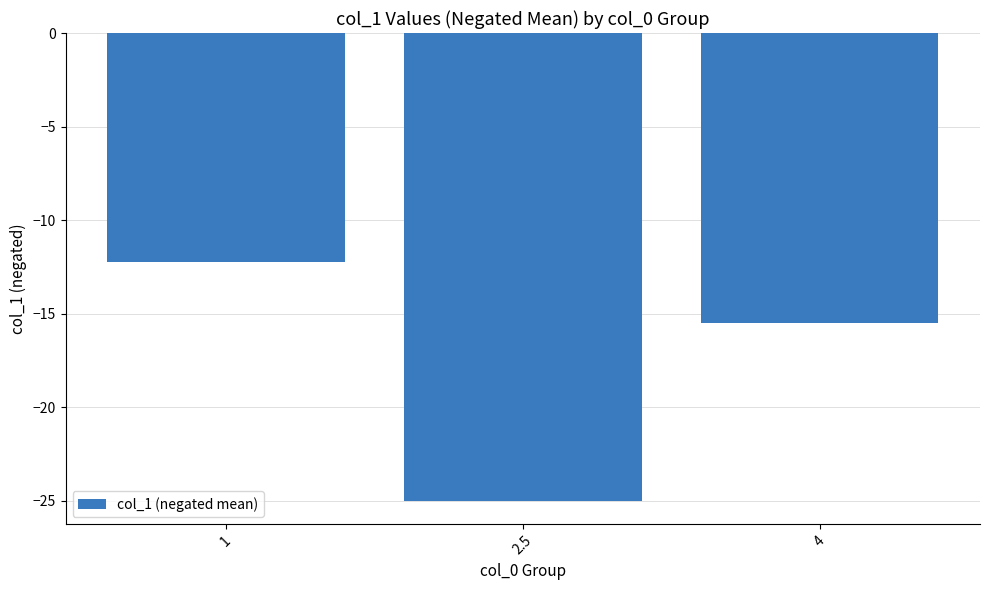

Are the bars grouped side by side (vs. stacked)?

No